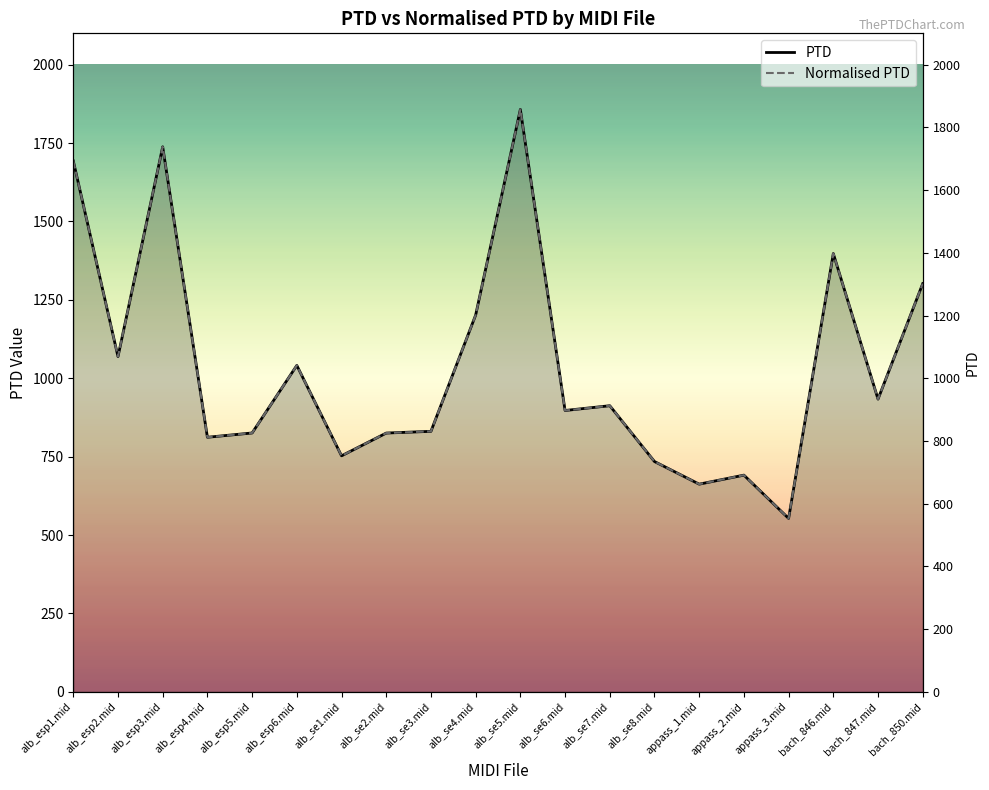

What is the difference between the maximum and minimum values in the PTD series?

1304.4